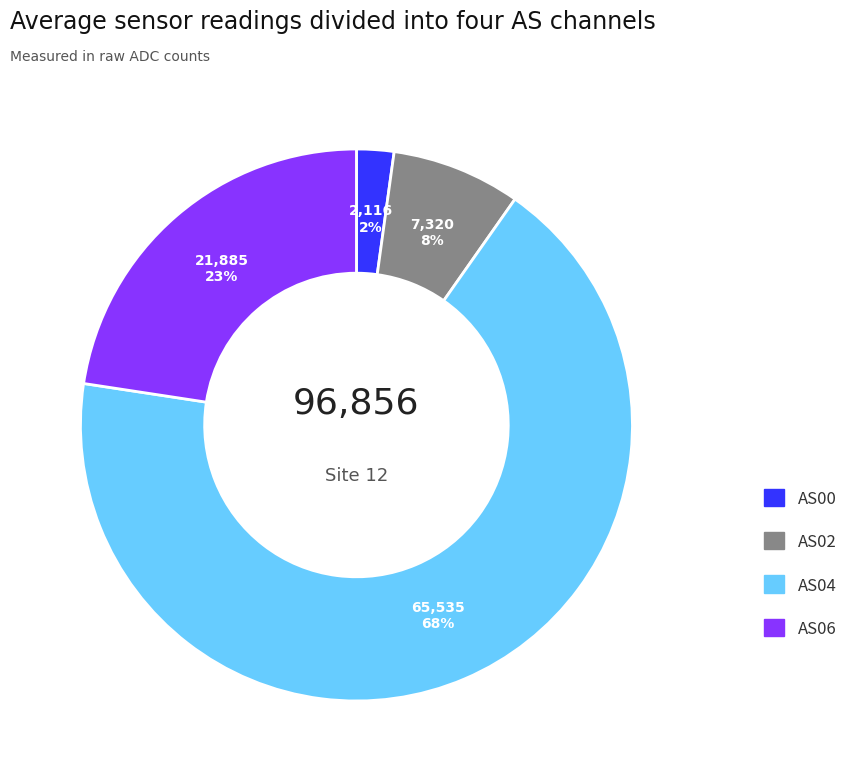

Count the number of slices in the pie.

4